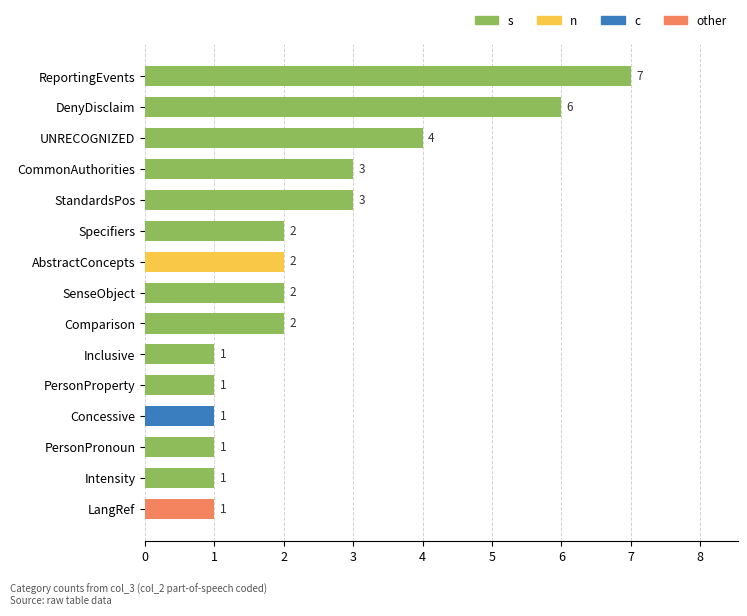

True or false: the data shows 0 at Inclusive.

False